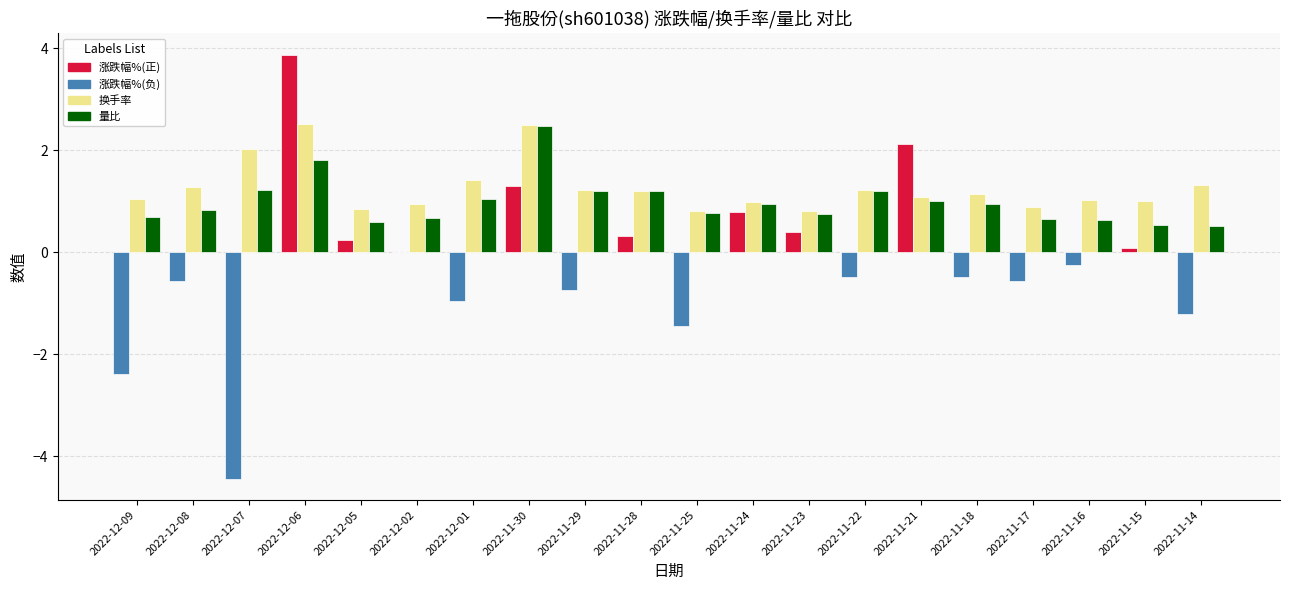

What is the maximum value shown in the chart?

3.9